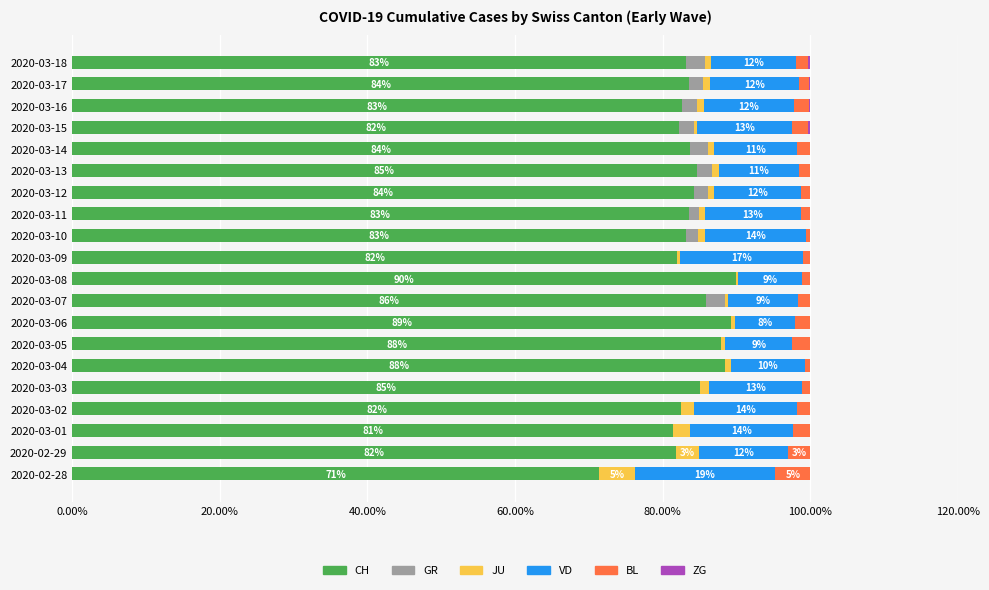

How many series are shown in this chart?

6